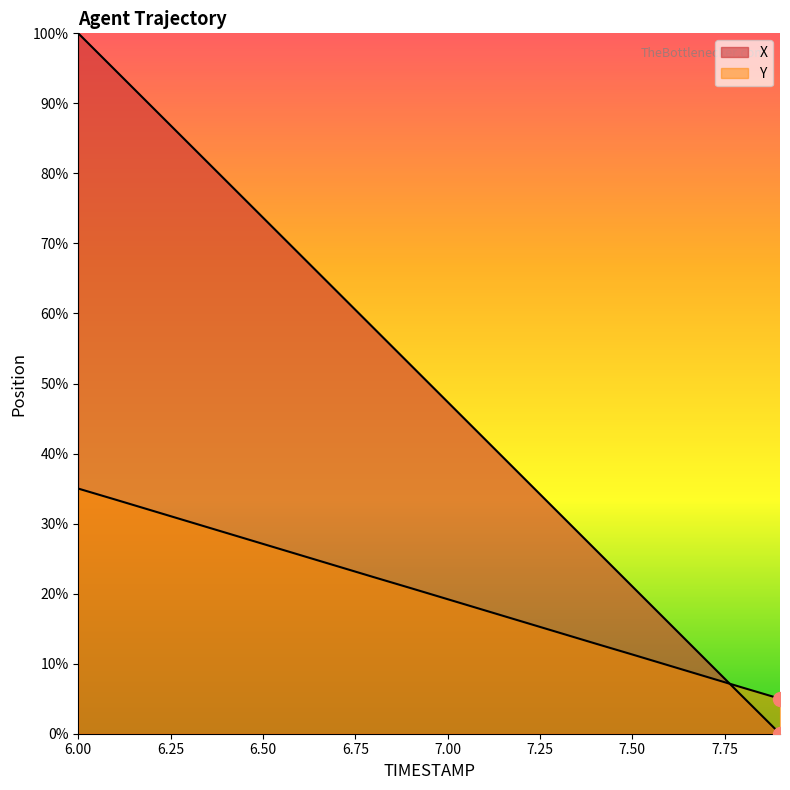

Rank the series by their maximum value, from lowest to highest.

Y, X